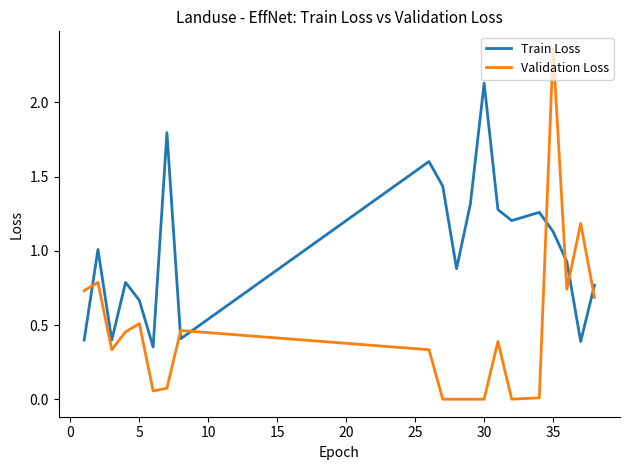

What is the difference between the maximum and minimum values in the Train Loss series?

1.8